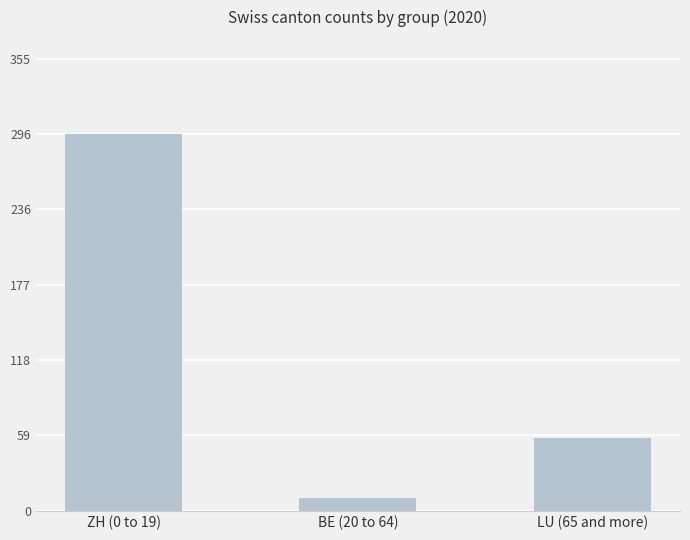

Are the bars horizontal?

No